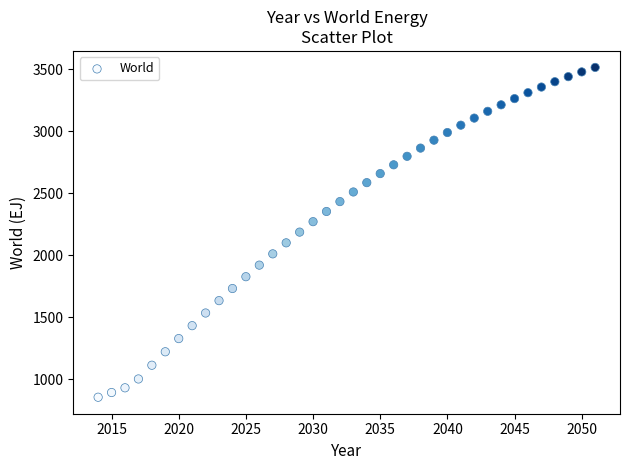

What is the range of X values (max minus min)?

37.0